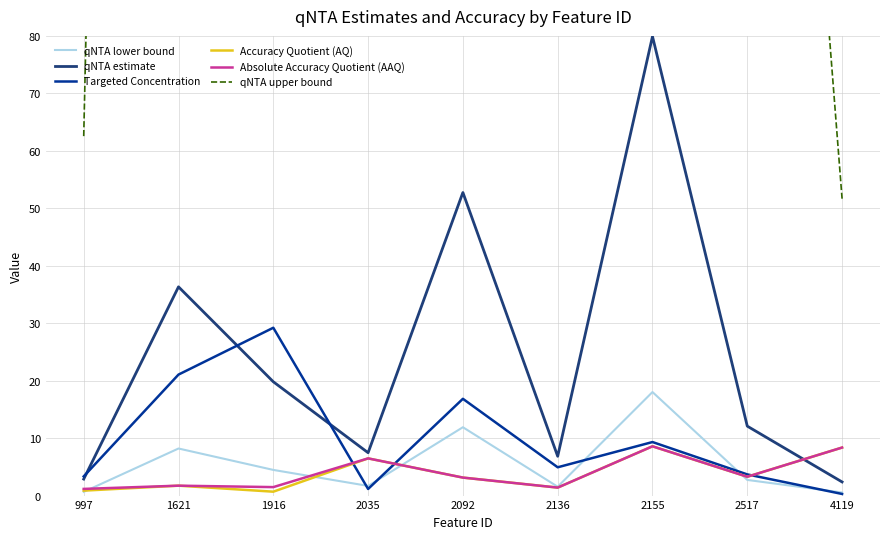

Which series has the largest total across all categories?

qNTA upper bound